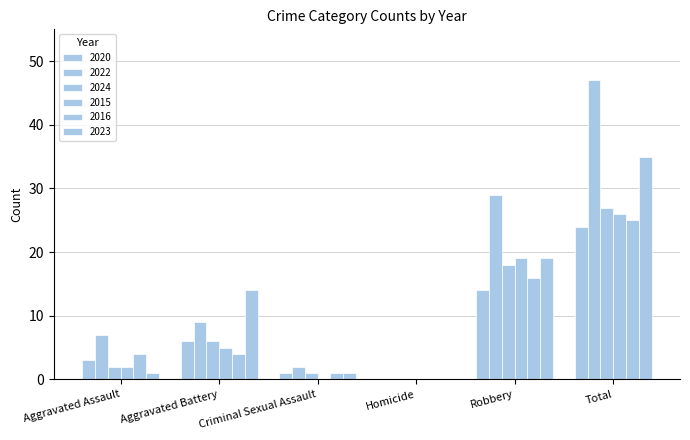

What is the sum of all 2023 values?

70